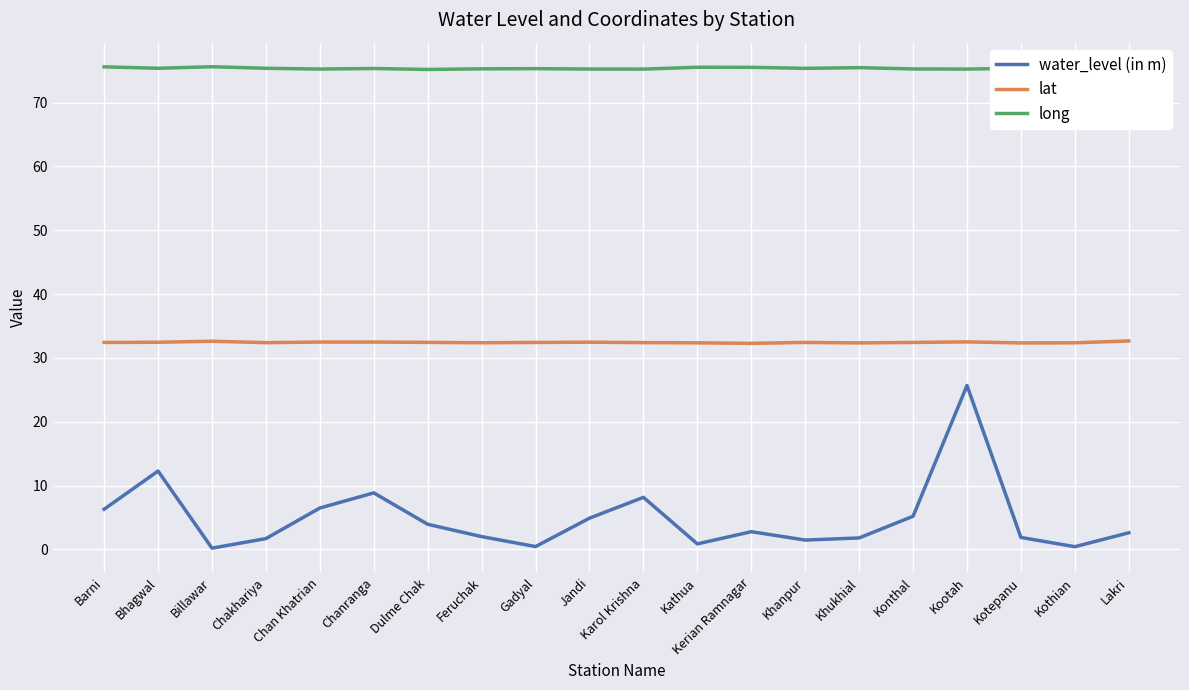

Is the value of water_level (in m) at Bhagwal greater than the value of long at Kotepanu?

No